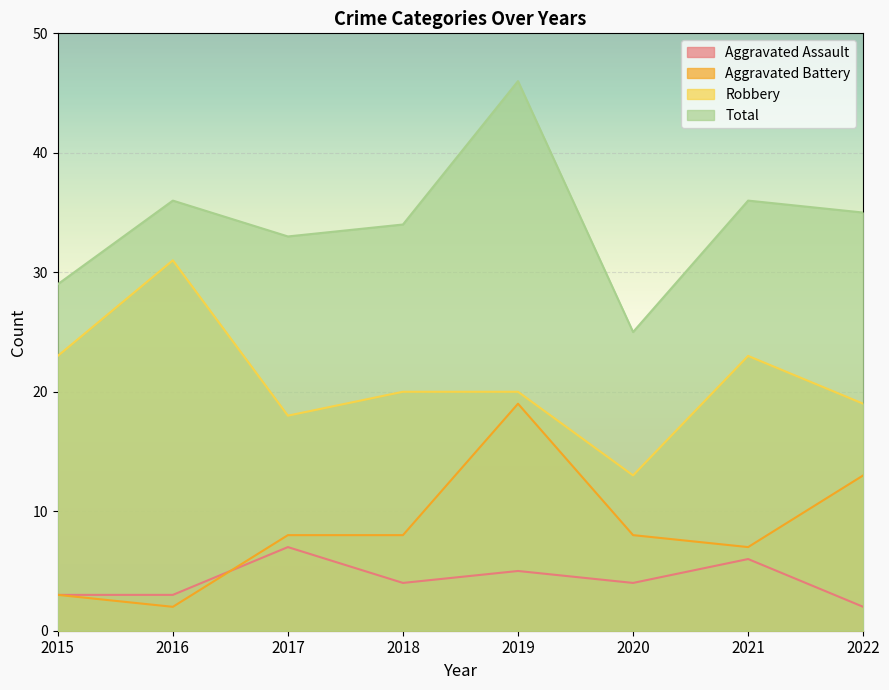

What is the difference between the second highest and minimum values in the Aggravated Battery series?

11